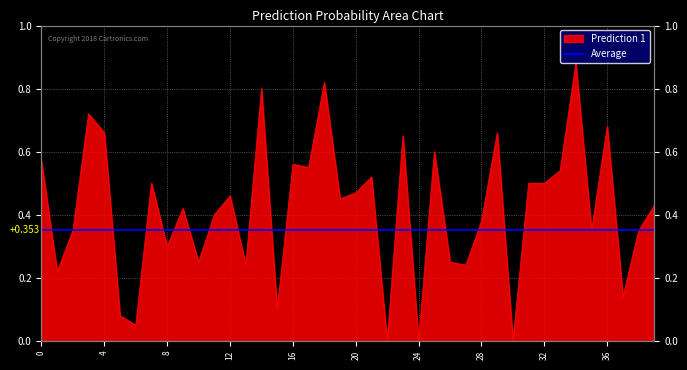

What is the change in value from 3 to 27?

-0.5